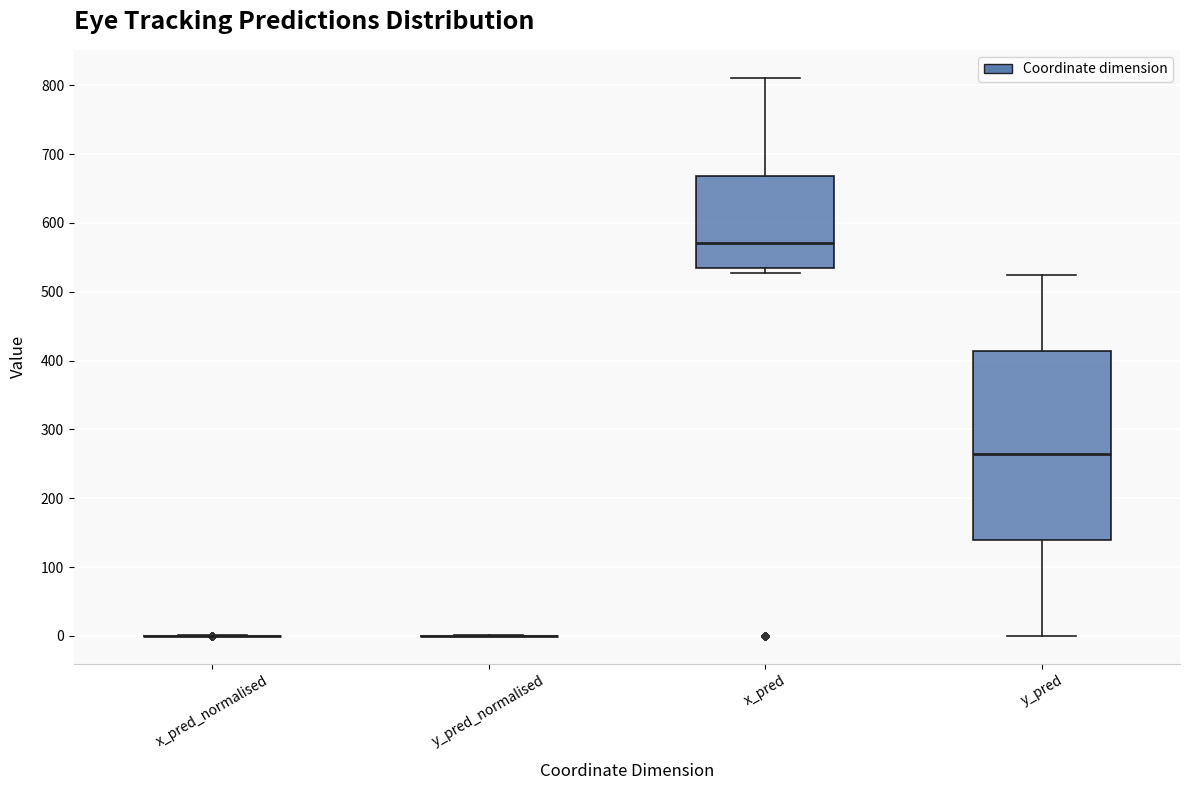

Comparing the boxes themselves (not the whiskers), which one is the tallest?

y_pred